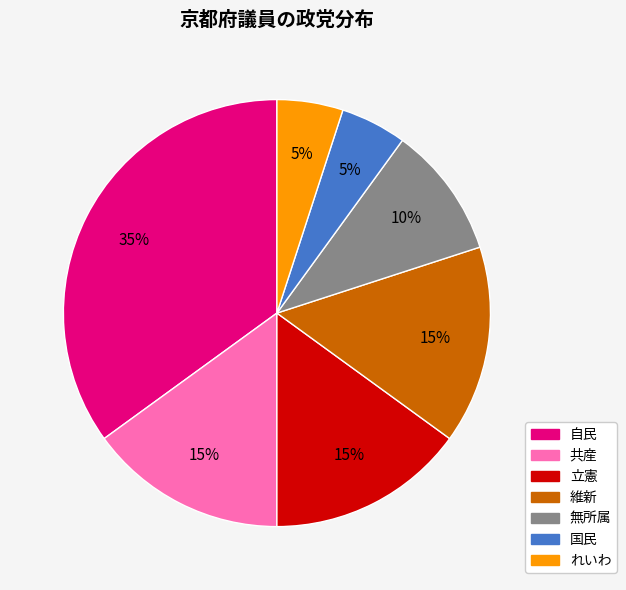

Is the sum of 無所属 and 共産 greater than half?

No